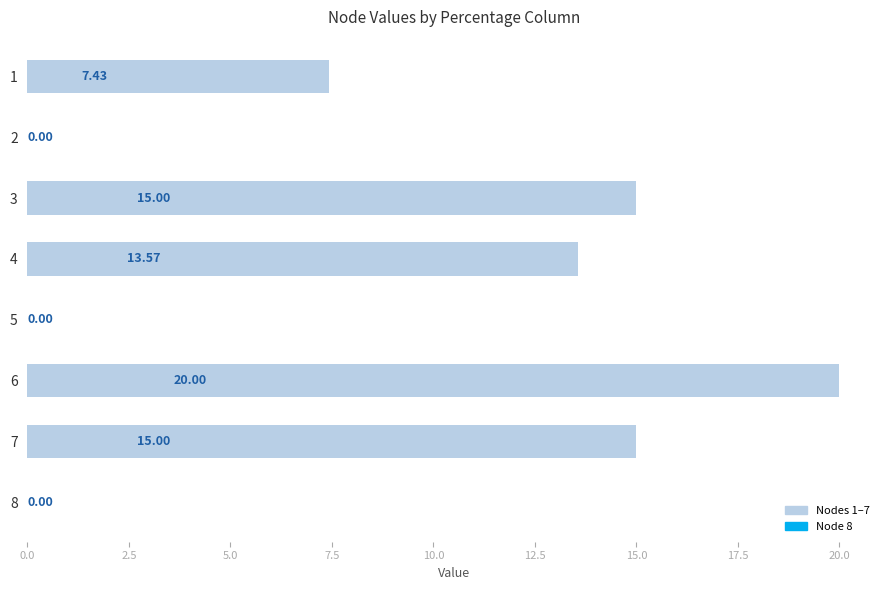

Count the number of values greater than 13.

4